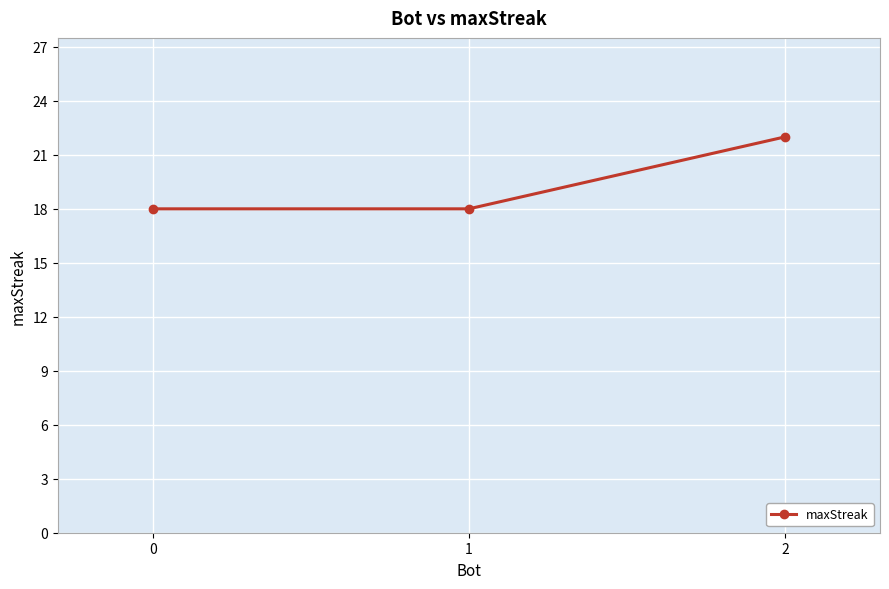

Where is the data nearest to the value 20?

2